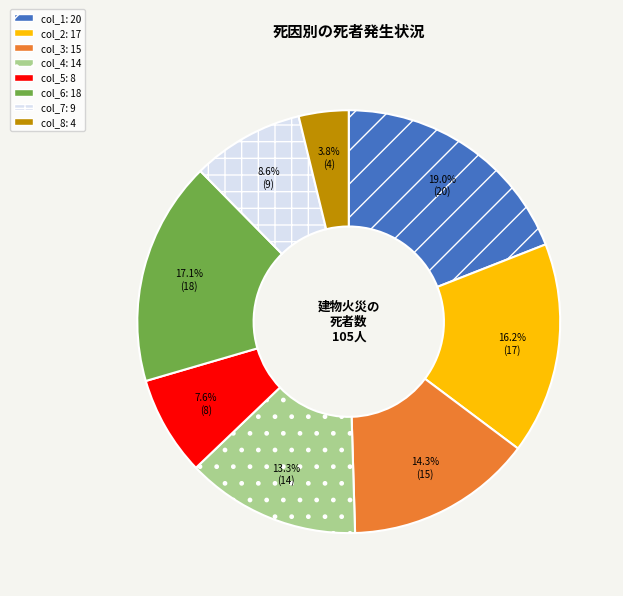

Is col_2 the majority of the pie?

No